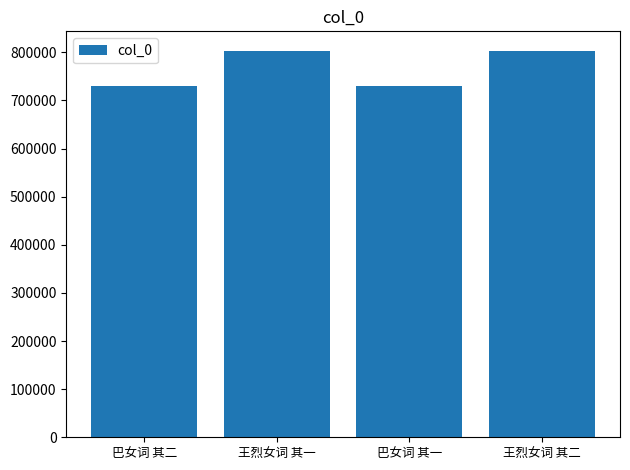

What is the label of the 3rd bar from the left?

巴女词 其一